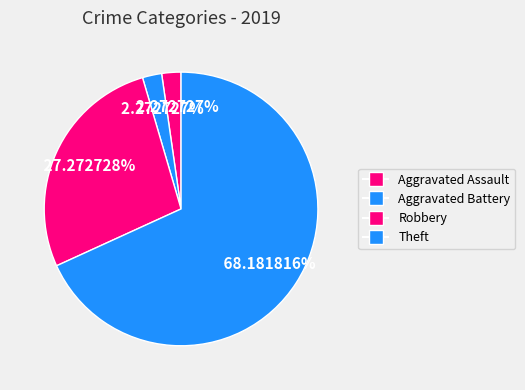

How many segments does this pie chart have?

4